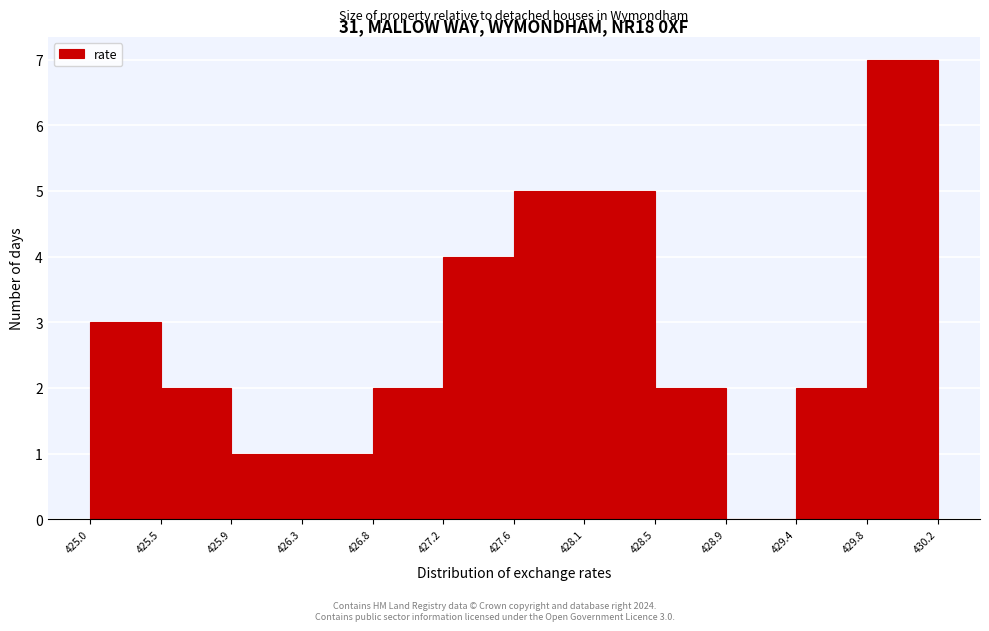

Over which range of the x-axis is the bar tallest?

429.8 to 430.2